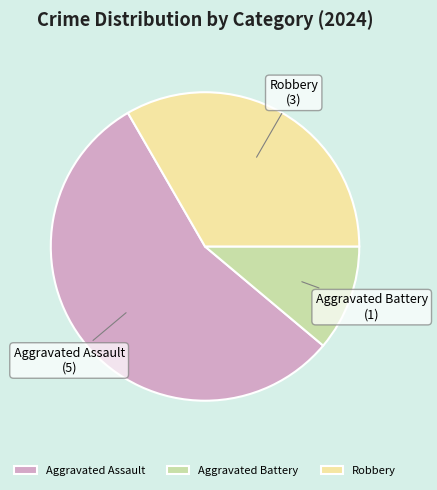

Which category has the smallest portion of the pie?

Aggravated Battery